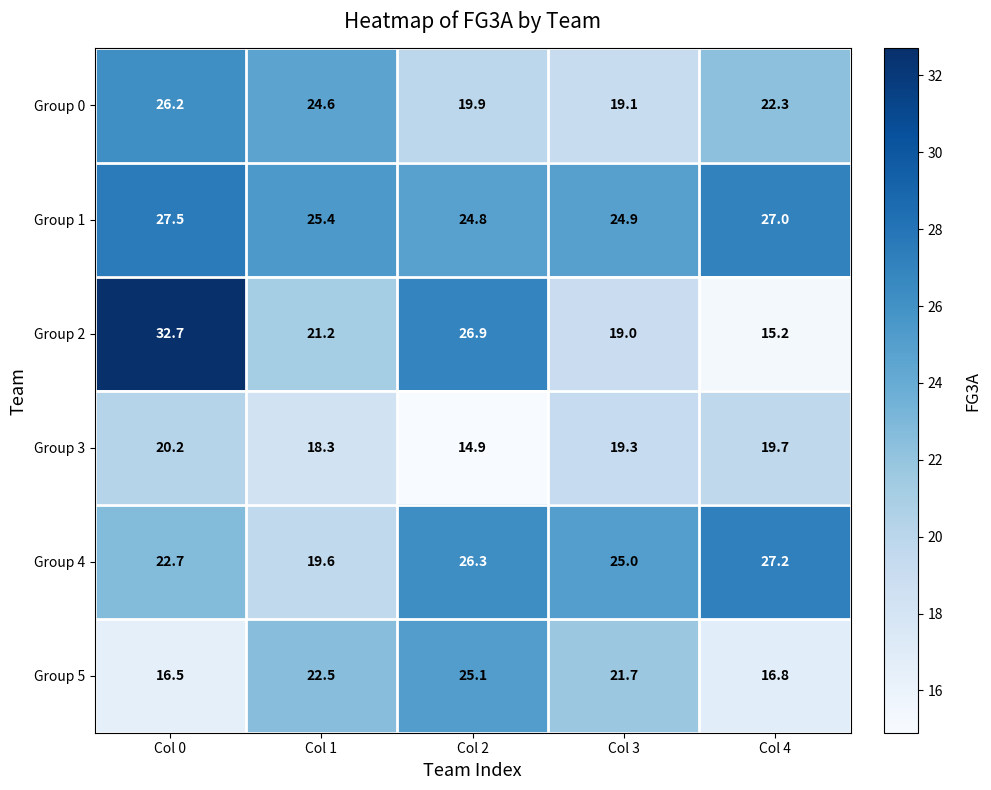

Rank the series by their maximum value, from highest to lowest.

Group 2, Group 1, Group 4, Group 0, Group 5, Group 3